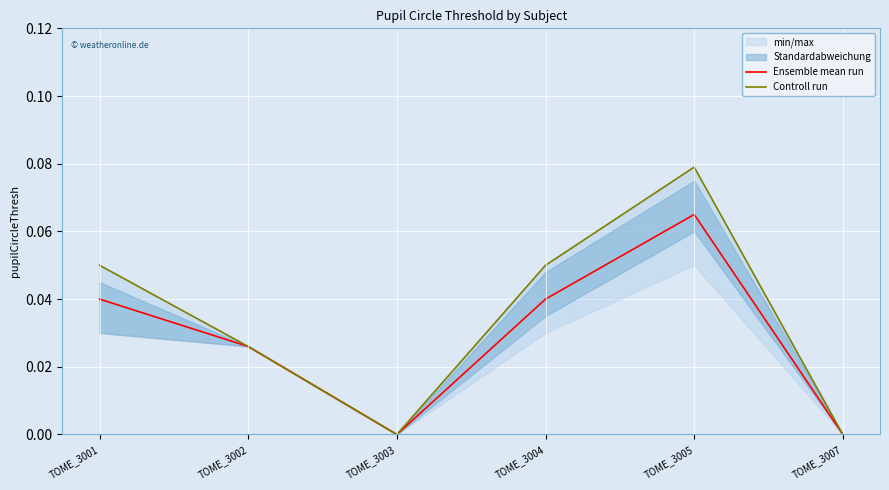

Rank the series by their maximum value, from highest to lowest.

Controll run, Ensemble mean run